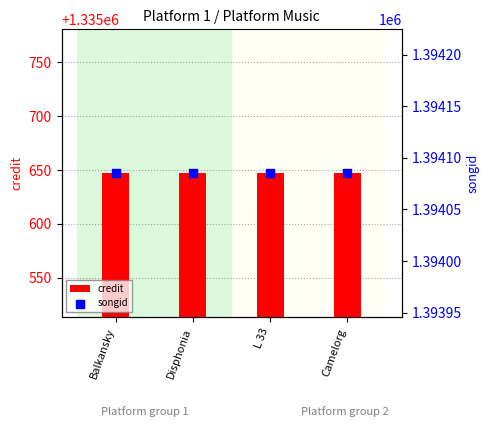

Is the value of credit at L 33 greater than the value of songid at Balkansky?

No